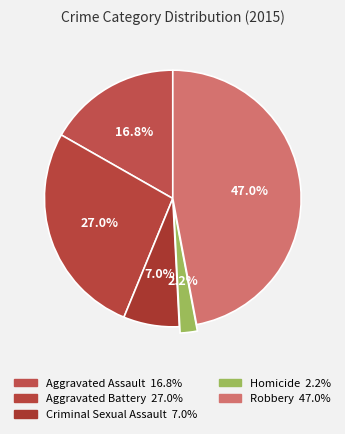

Count the number of slices in the pie.

5